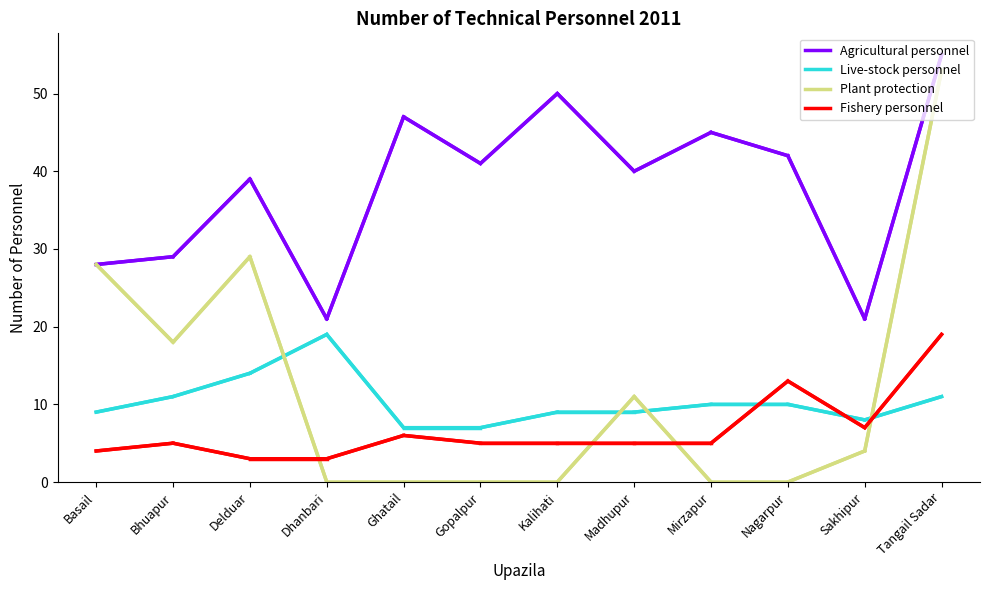

Does the chart display data point markers on the line(s)?

No